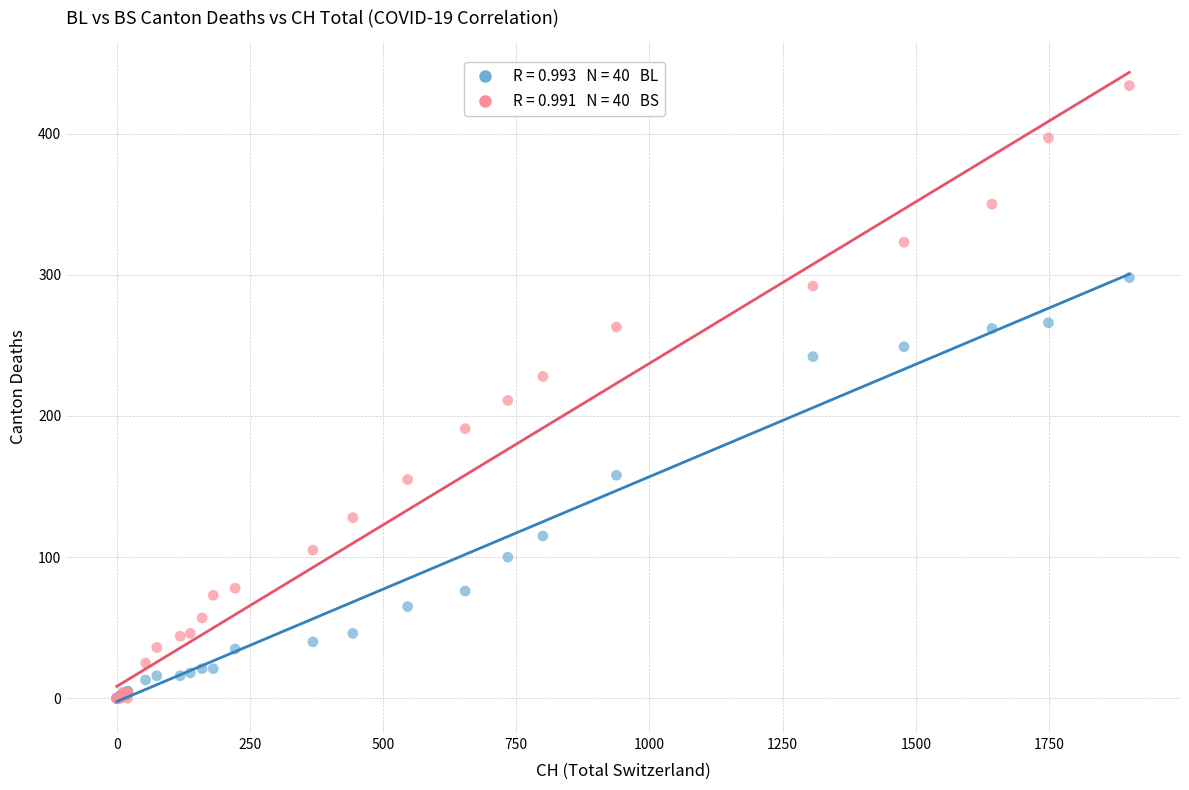

Across all series, what Y value is closest to 217?

211